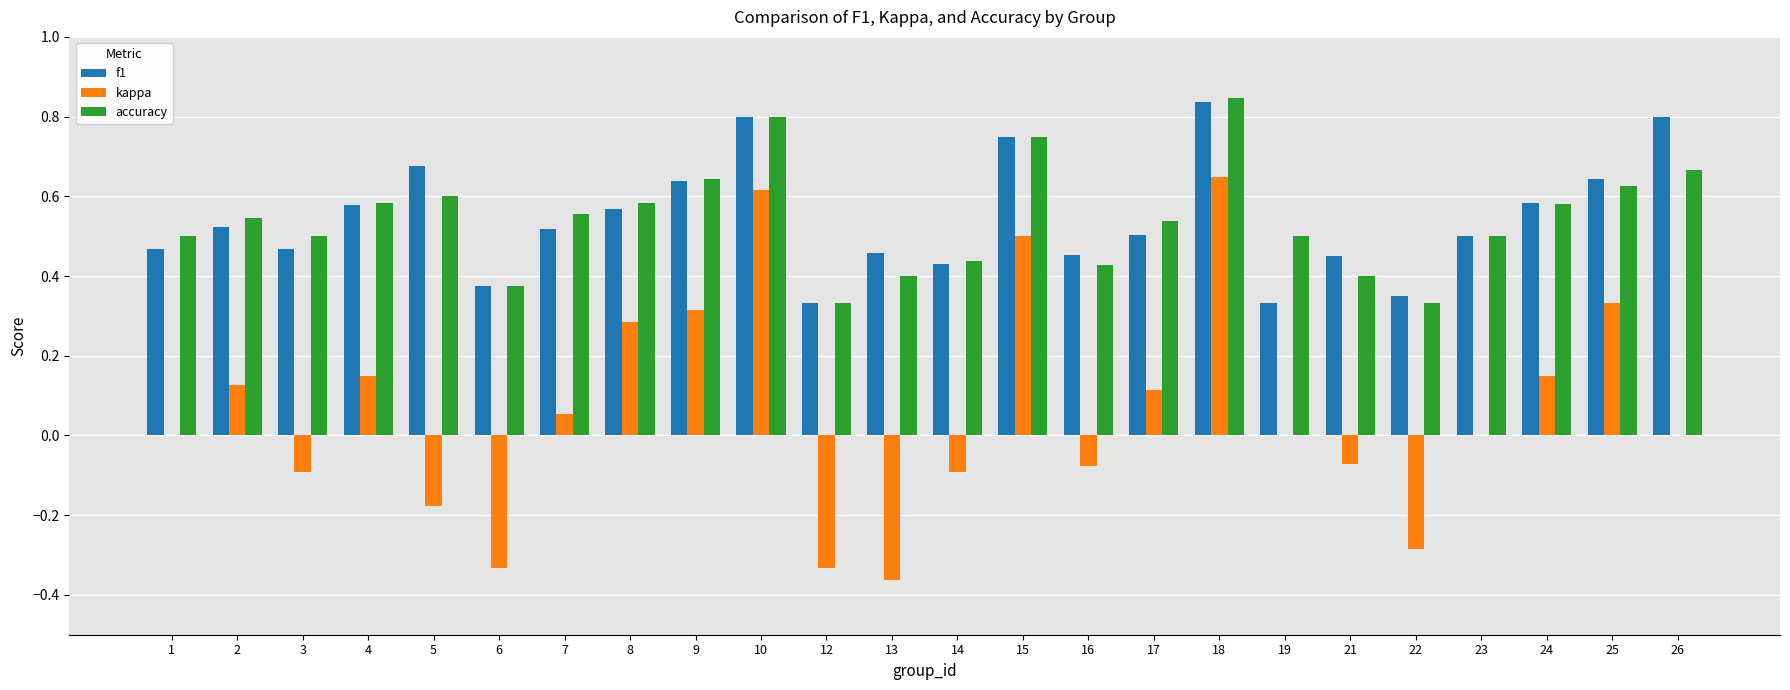

Which series changed the most between 4 and 8?

kappa